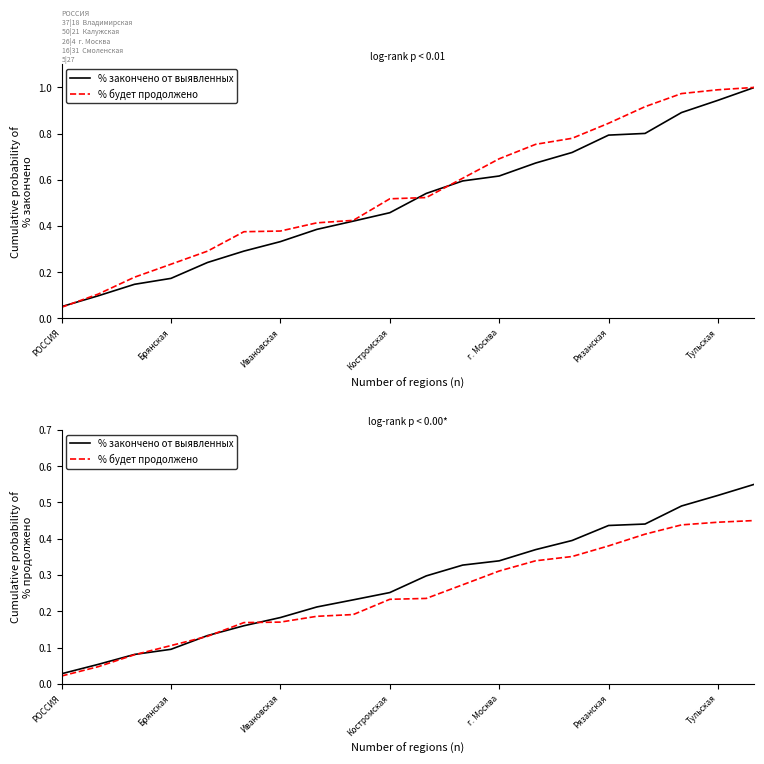

Which label corresponds to the smallest value in the chart?

РОССИЯ